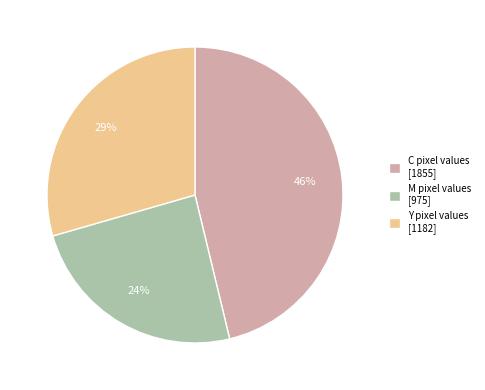

True or false: M pixel values [975] accounts for 24% of the total.

True